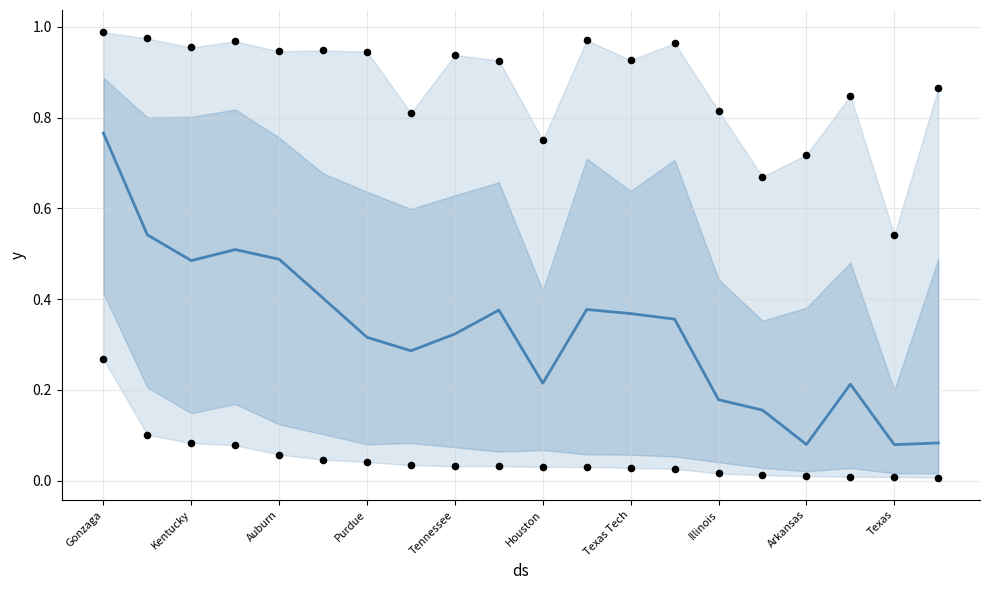

Which series reaches the minimum Y coordinate?

rd7_win